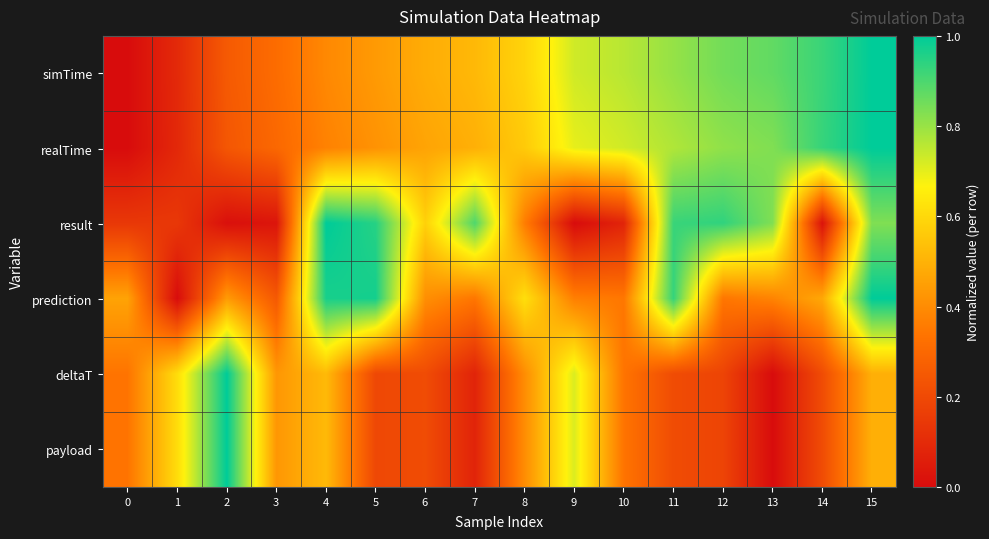

Reading left to right, extract all data points from this chart.

simTime: 0=0.0	1=0.1	2=0.3	3=0.3	4=0.4	5=0.4	6=0.5	7=0.5	8=0.6	9=0.7	10=0.8	11=0.8	12=0.8	13=0.9	14=0.9	15=1.0
realTime: 0=0.0	1=0.1	2=0.2	3=0.3	4=0.4	5=0.4	6=0.5	7=0.5	8=0.6	9=0.7	10=0.7	11=0.8	12=0.8	13=0.8	14=0.9	15=1.0
result: 0=0.1	1=0.1	2=0.0	3=0.0	4=1.0	5=0.9	6=0.6	7=0.9	8=0.4	9=0.0	10=0.1	11=0.9	12=0.9	13=0.8	14=0.0	15=0.8
prediction: 0=0.5	1=0.0	2=0.4	3=0.3	4=1.0	5=1.0	6=0.4	7=0.3	8=0.6	9=0.4	10=0.3	11=0.9	12=0.3	13=0.4	14=0.5	15=1.0
deltaT: 0=0.3	1=0.6	2=1.0	3=0.4	4=0.5	5=0.2	6=0.2	7=0.1	8=0.4	9=0.7	10=0.3	11=0.2	12=0.2	13=0.0	14=0.2	15=0.5
payload: 0=0.3	1=0.6	2=1.0	3=0.4	4=0.5	5=0.2	6=0.2	7=0.1	8=0.4	9=0.7	10=0.3	11=0.2	12=0.2	13=0.0	14=0.2	15=0.5